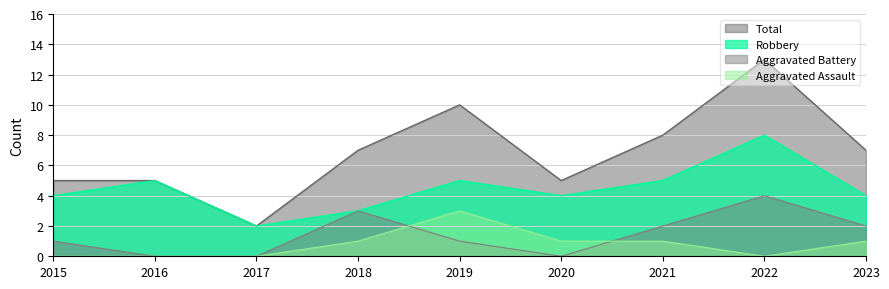

What are all the series names shown in the legend?

Total, Robbery, Aggravated Battery, Aggravated Assault